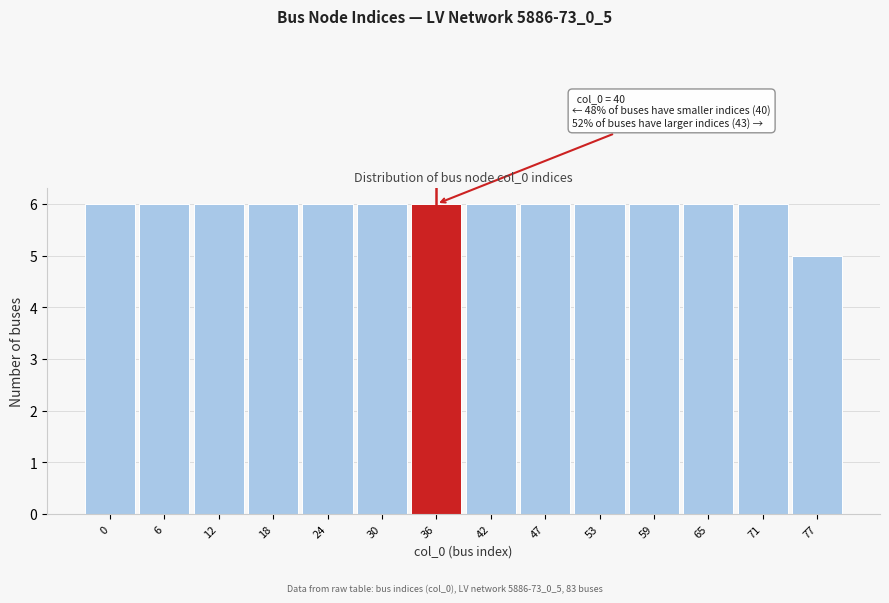

Reading right to left, what are all the values shown in this chart?

77=5	71=6	65=6	59=6	53=6	47=6	42=6	36=6	30=6	24=6	18=6	12=6	6=6	0=6